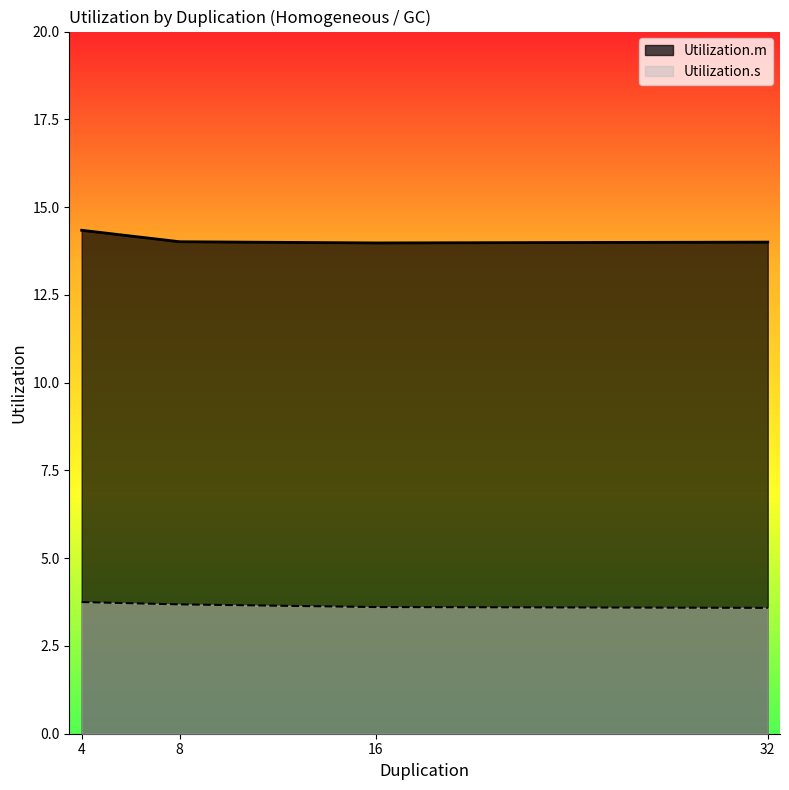

True or false: Utilization.m and Utilization.s cross at least once.

False